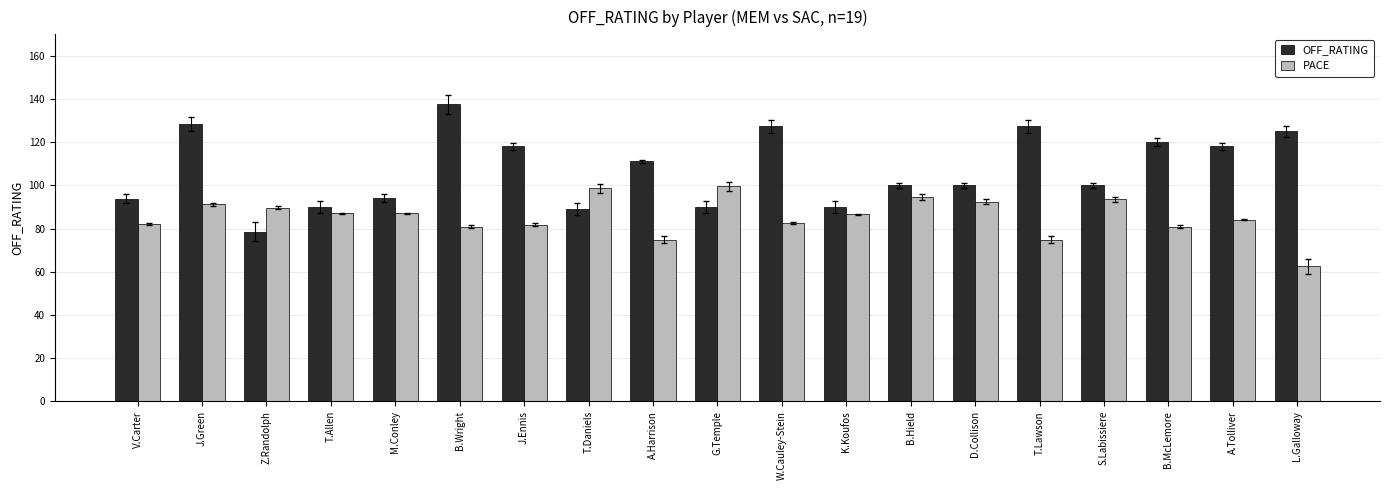

What is the difference between the maximum and minimum values in the PACE series?

37.1